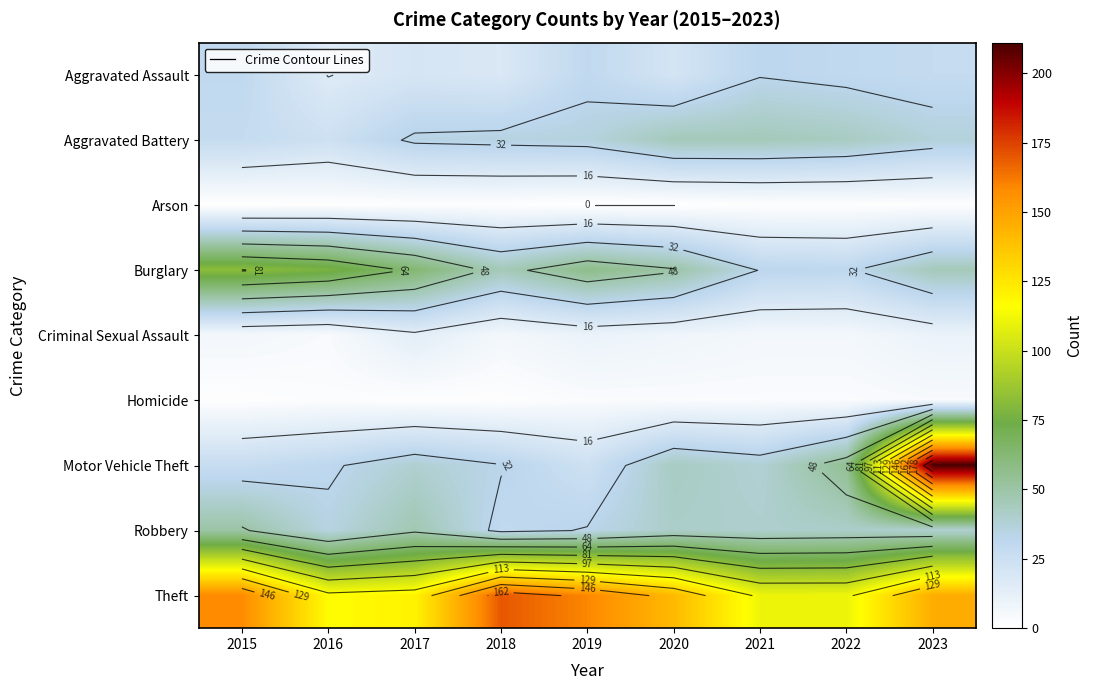

How many distinct data groups are displayed?

9